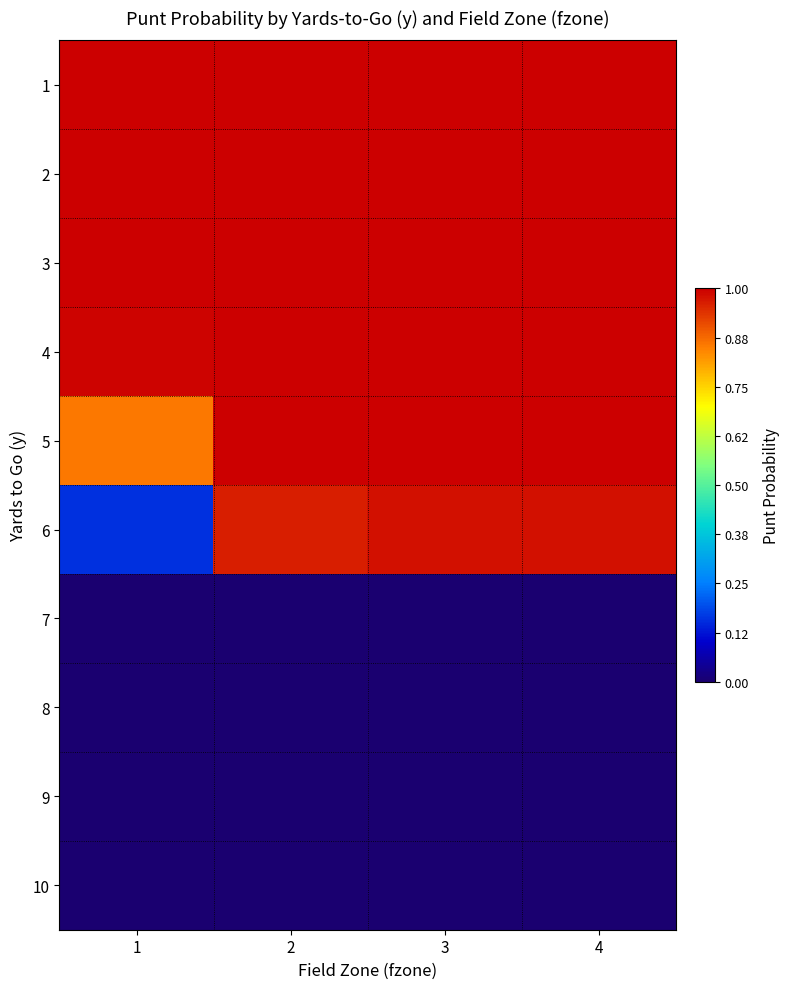

What is the difference between the highest and lowest values at 3?

1.0